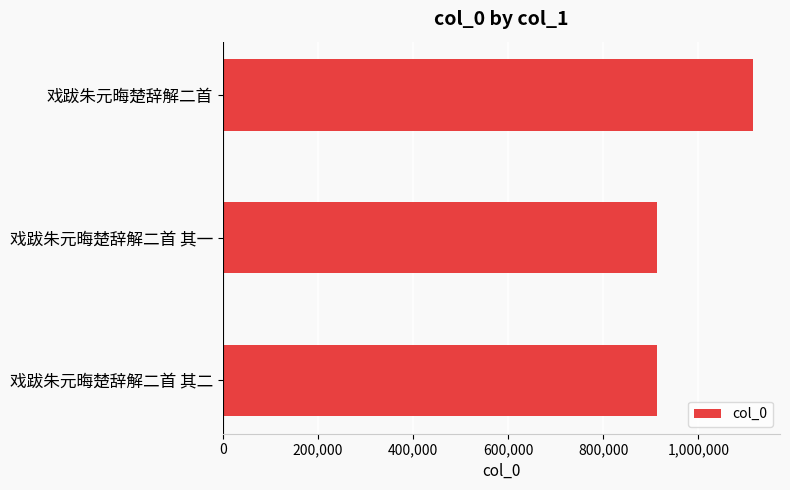

What is the sum of all values?

2940383